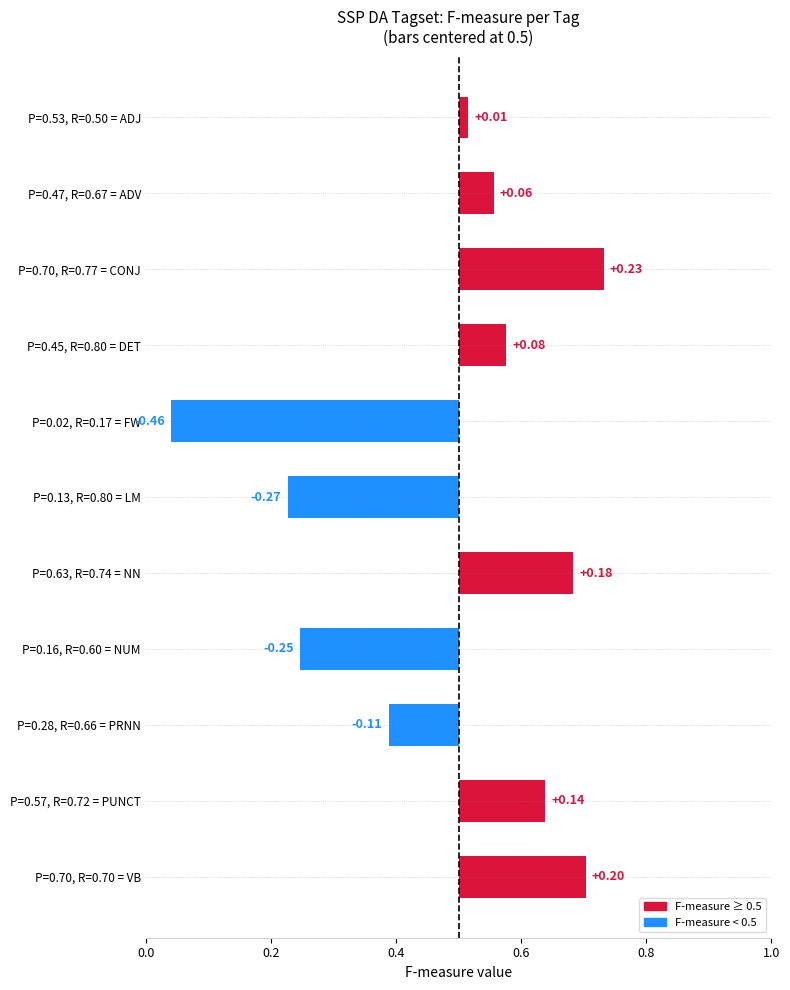

Is it true that the value at P=0.02, R=0.17 = FW is -0.7?

False